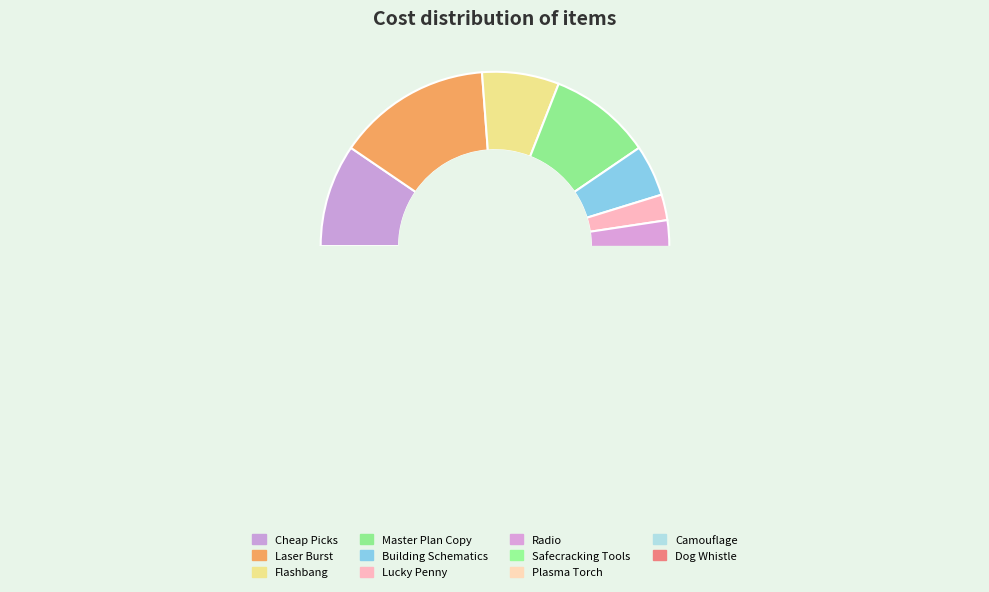

Is it true that Radio is 5% of the pie?

True